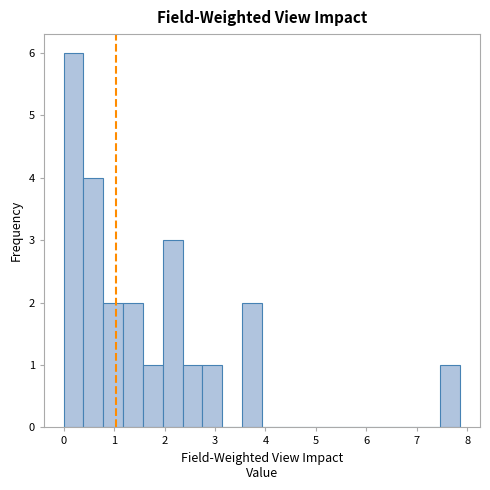

Around what value on the x-axis is the tallest bar? Give the approximate position of its centre, as read against the axis.

0.2